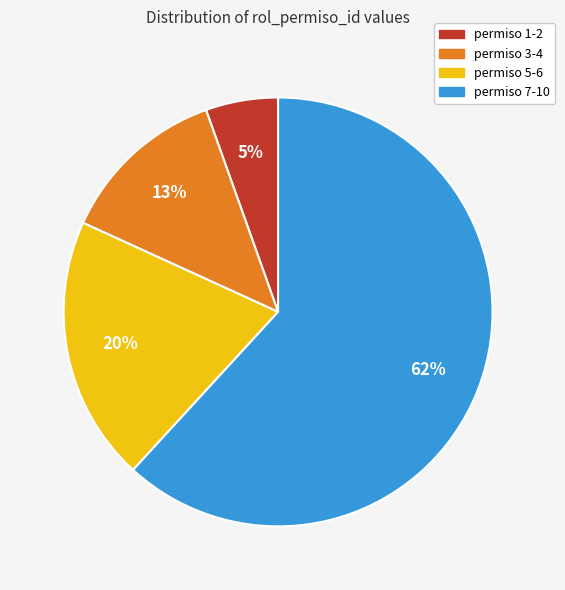

Is there a majority slice in this chart?

Yes